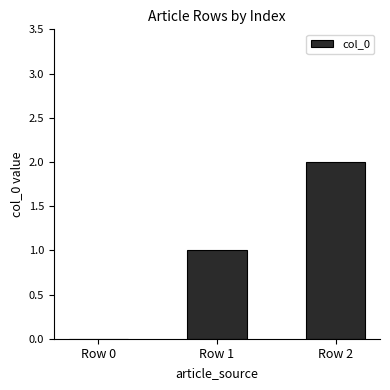

Are the bars horizontal?

No